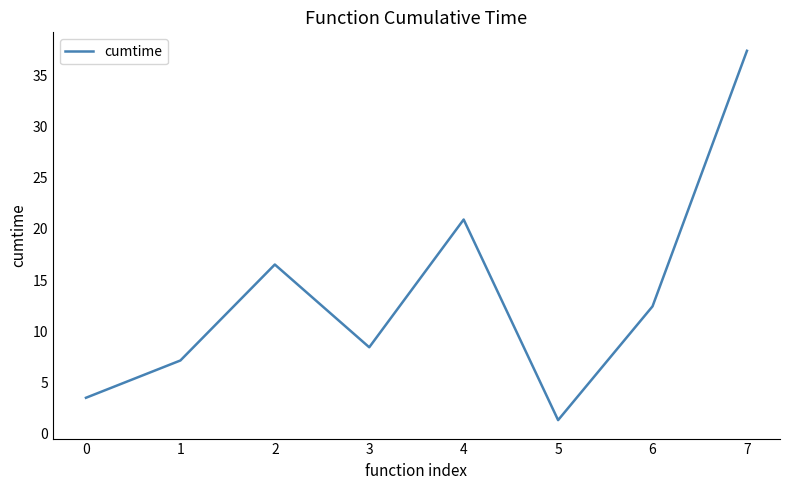

True or false: there are more than 2 points higher than both neighbors.

False